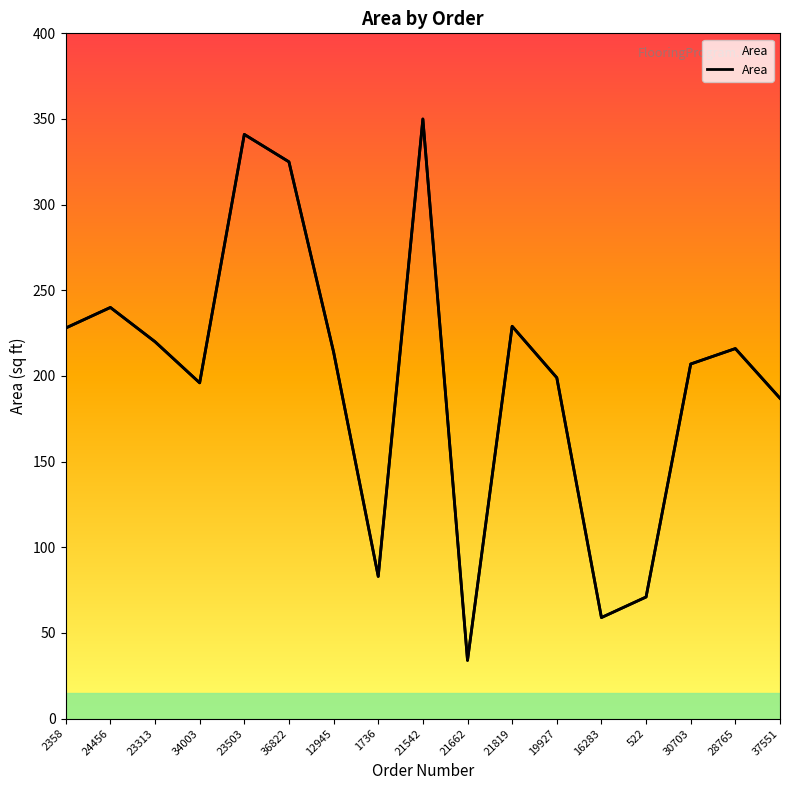

What is the minimum value shown in the chart?

34